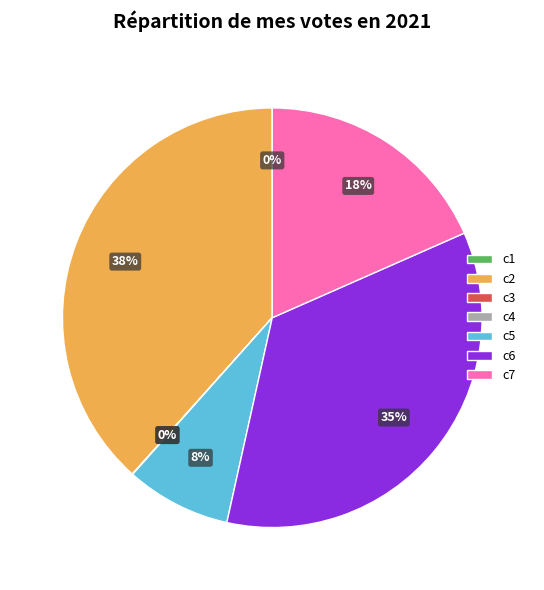

To the nearest percent, what percentage of the pie is c5?

8%